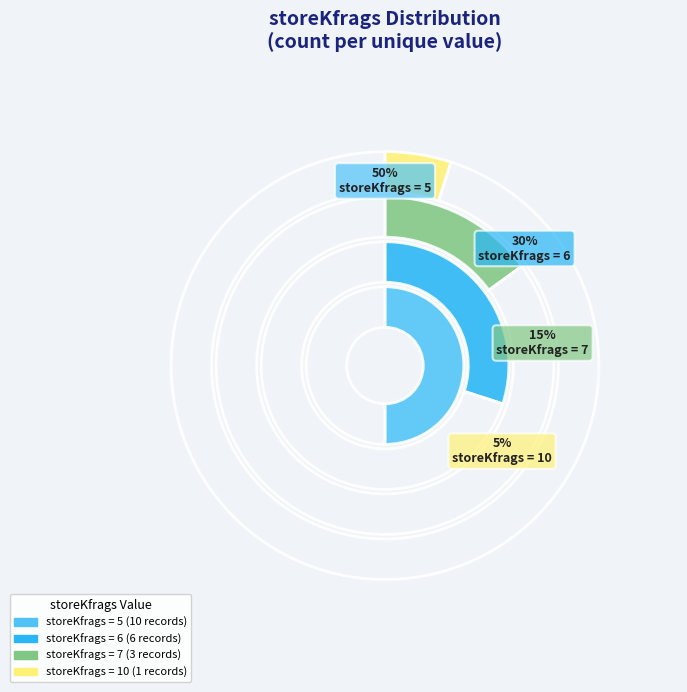

The 10 slice represents 1% of the pie. True or false?

False